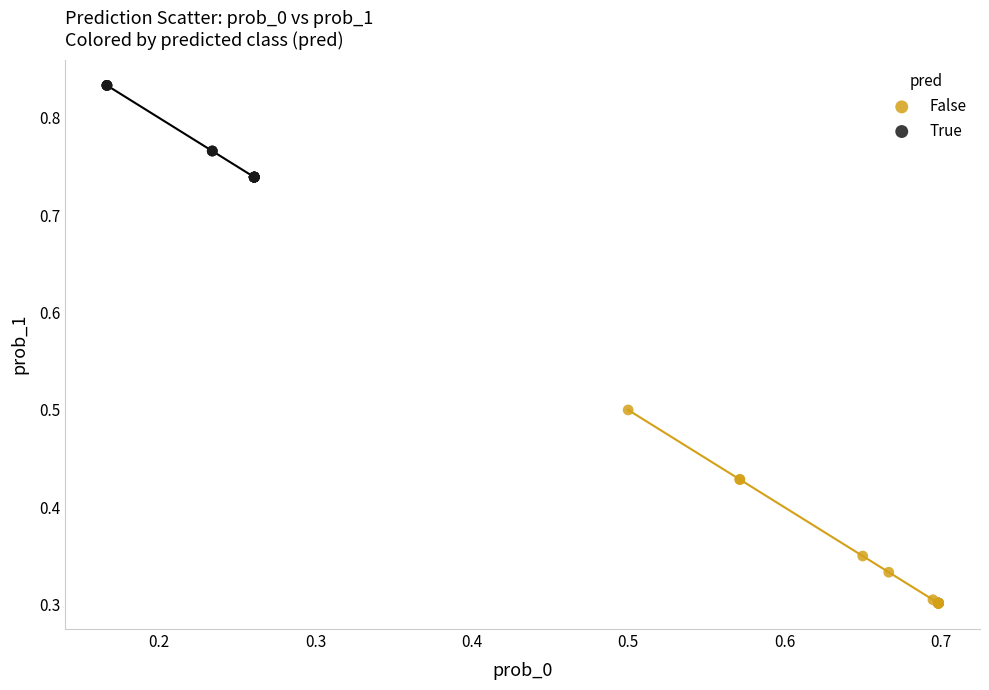

Which series has the largest Y range (max minus min)?

False